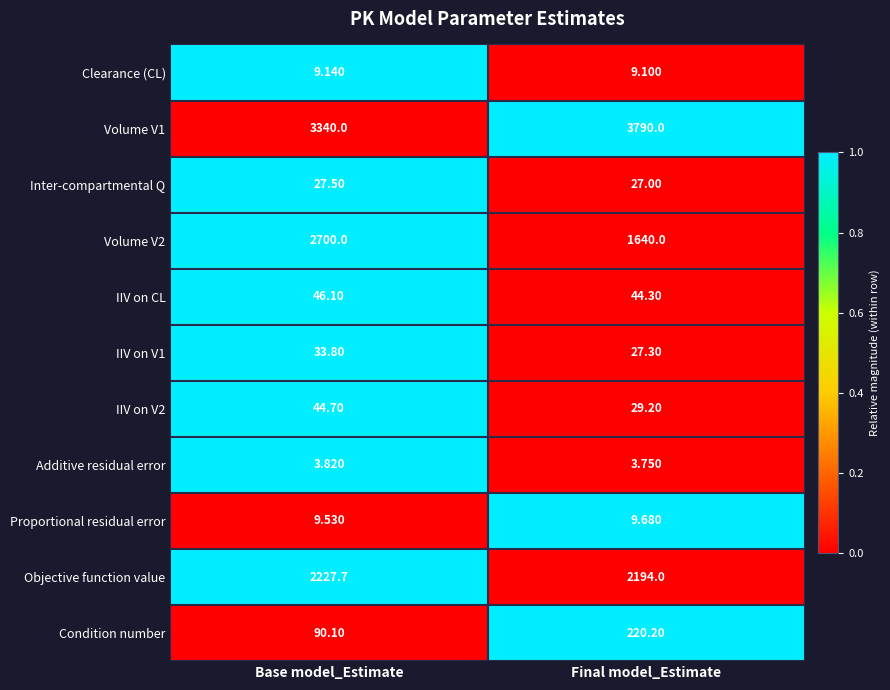

List the series in order of their peak value, highest first.

Volume V1, Volume V2, Objective function value, Condition number, IIV on CL, IIV on V2, IIV on V1, Inter-compartmental Q, Proportional residual error, Clearance (CL), Additive residual error